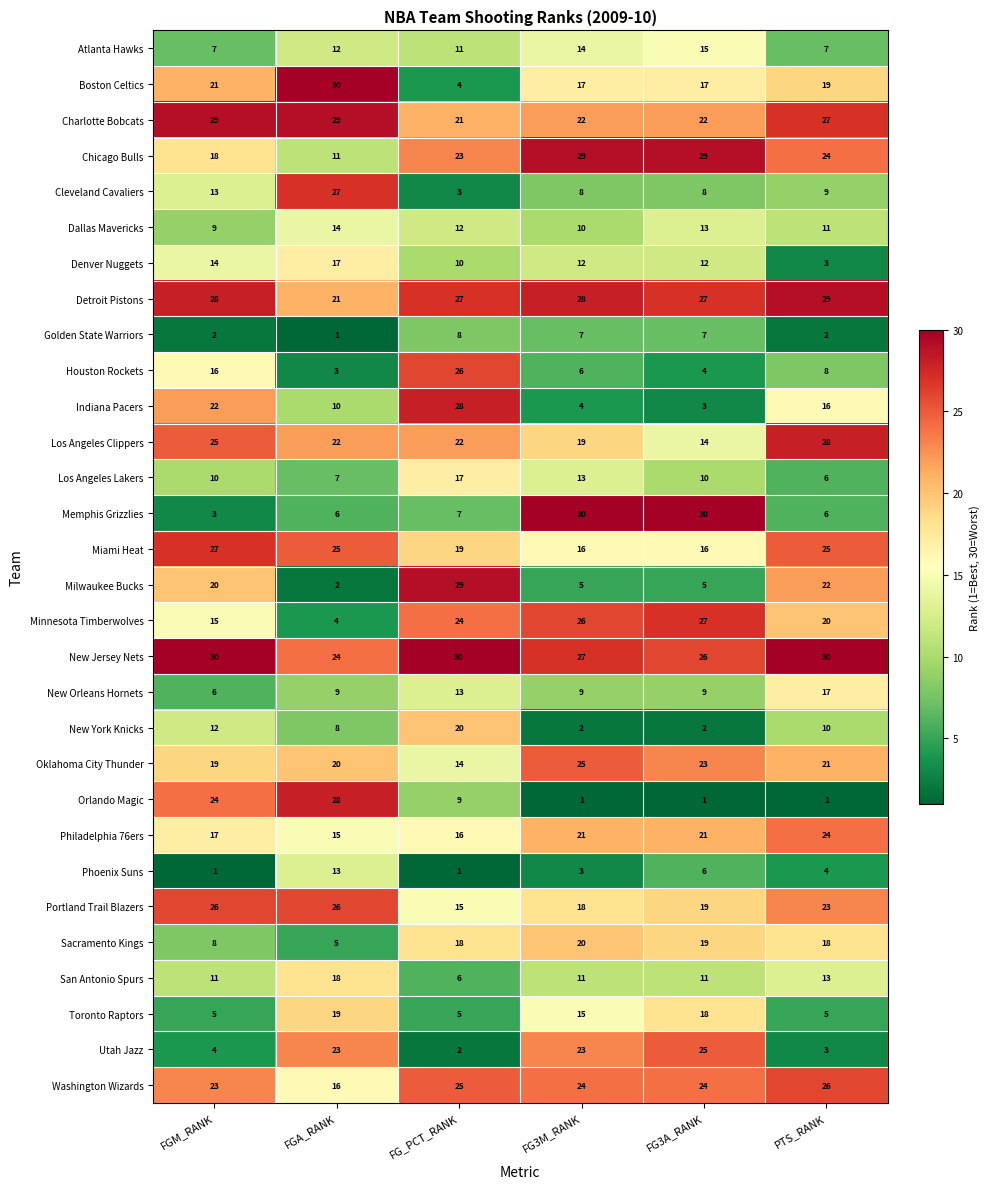

What is the difference between the maximum and minimum values in the San Antonio Spurs series?

12